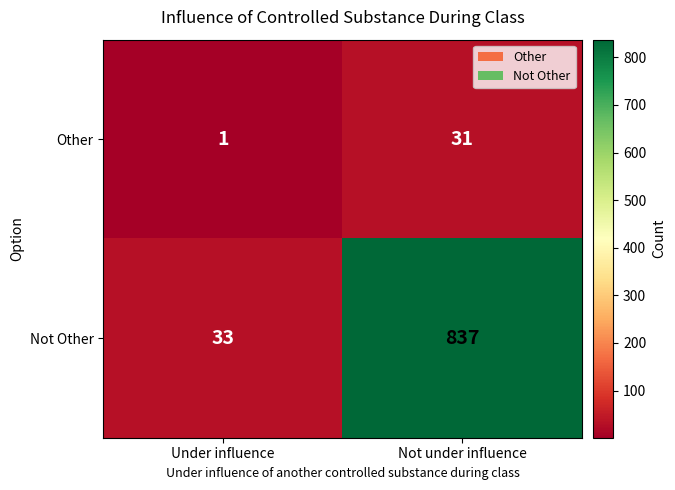

Rank the series by their maximum value, from highest to lowest.

Not Other, Other